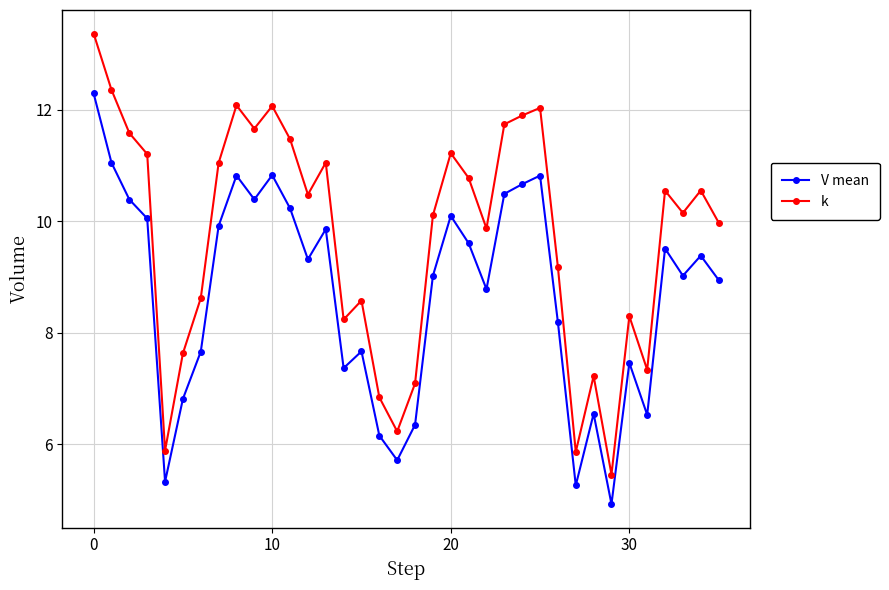

What is the value of the k point at the 27th from the left?

9.2